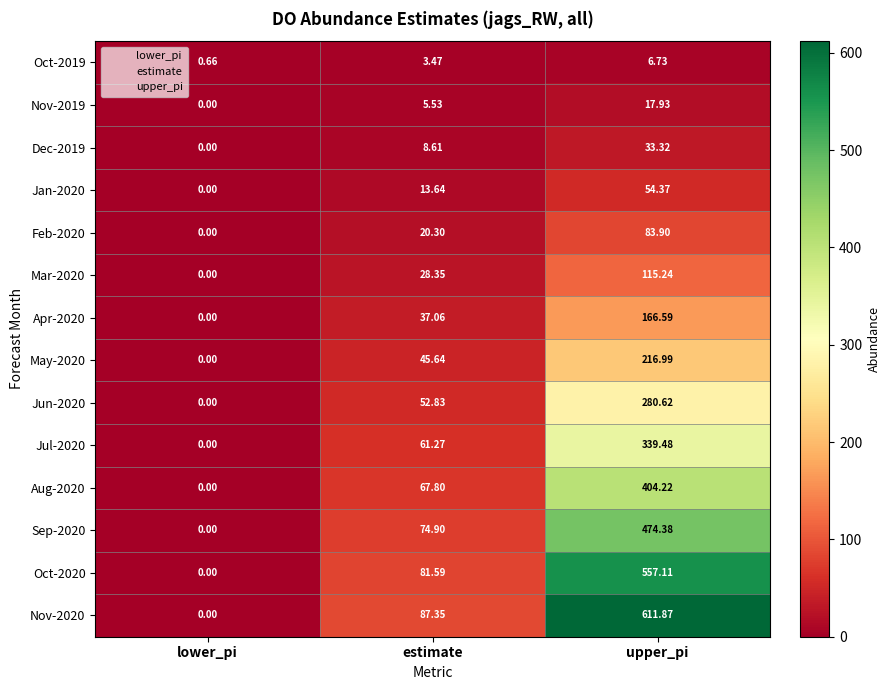

Which series changed the most between lower_pi and upper_pi?

Nov-2020